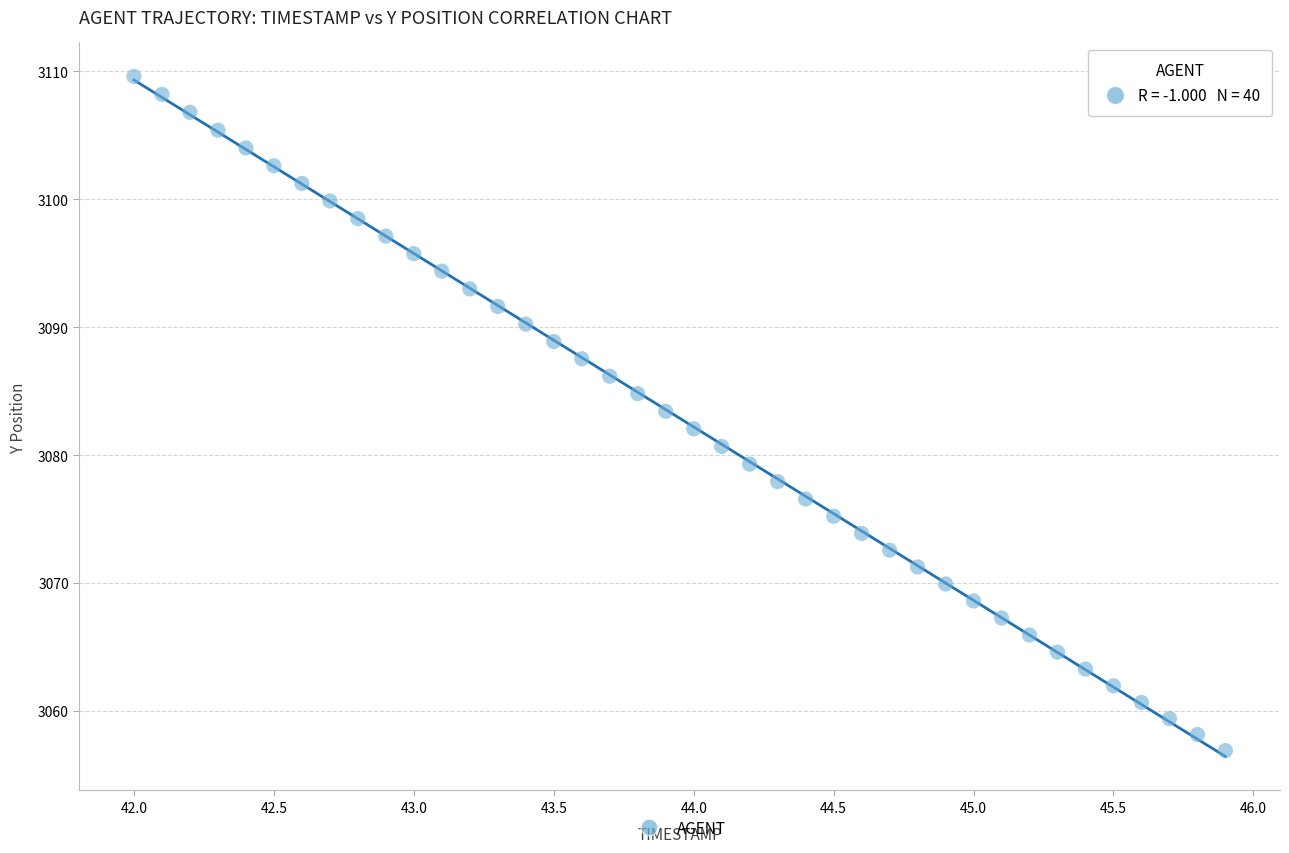

What is the range of Y values (max minus min)?

52.7